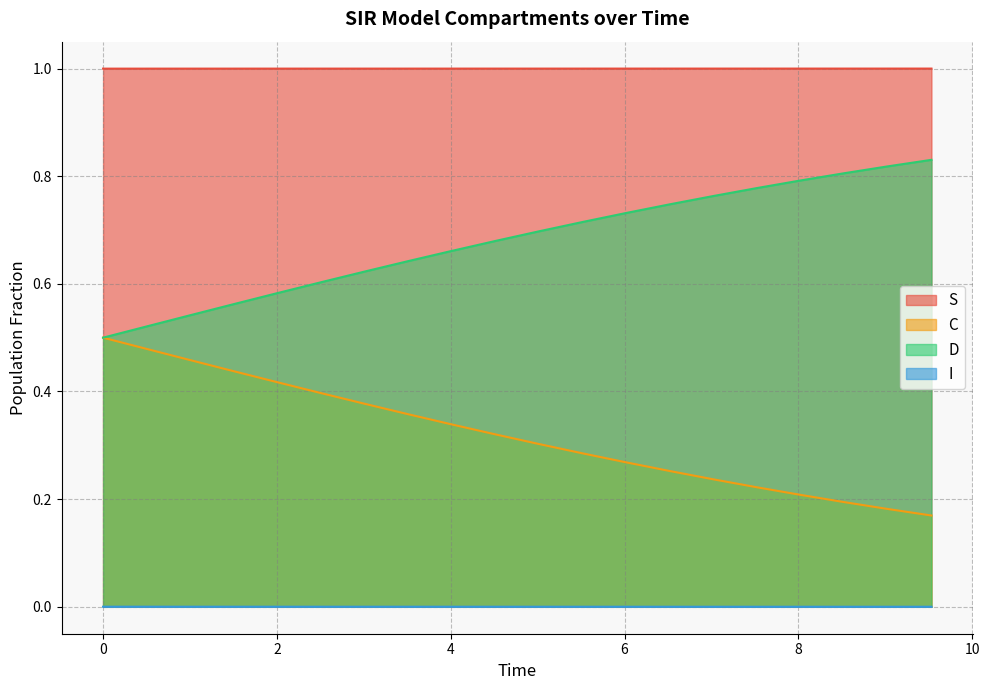

What is the label of the 12th point from the right?

4.013377926421405